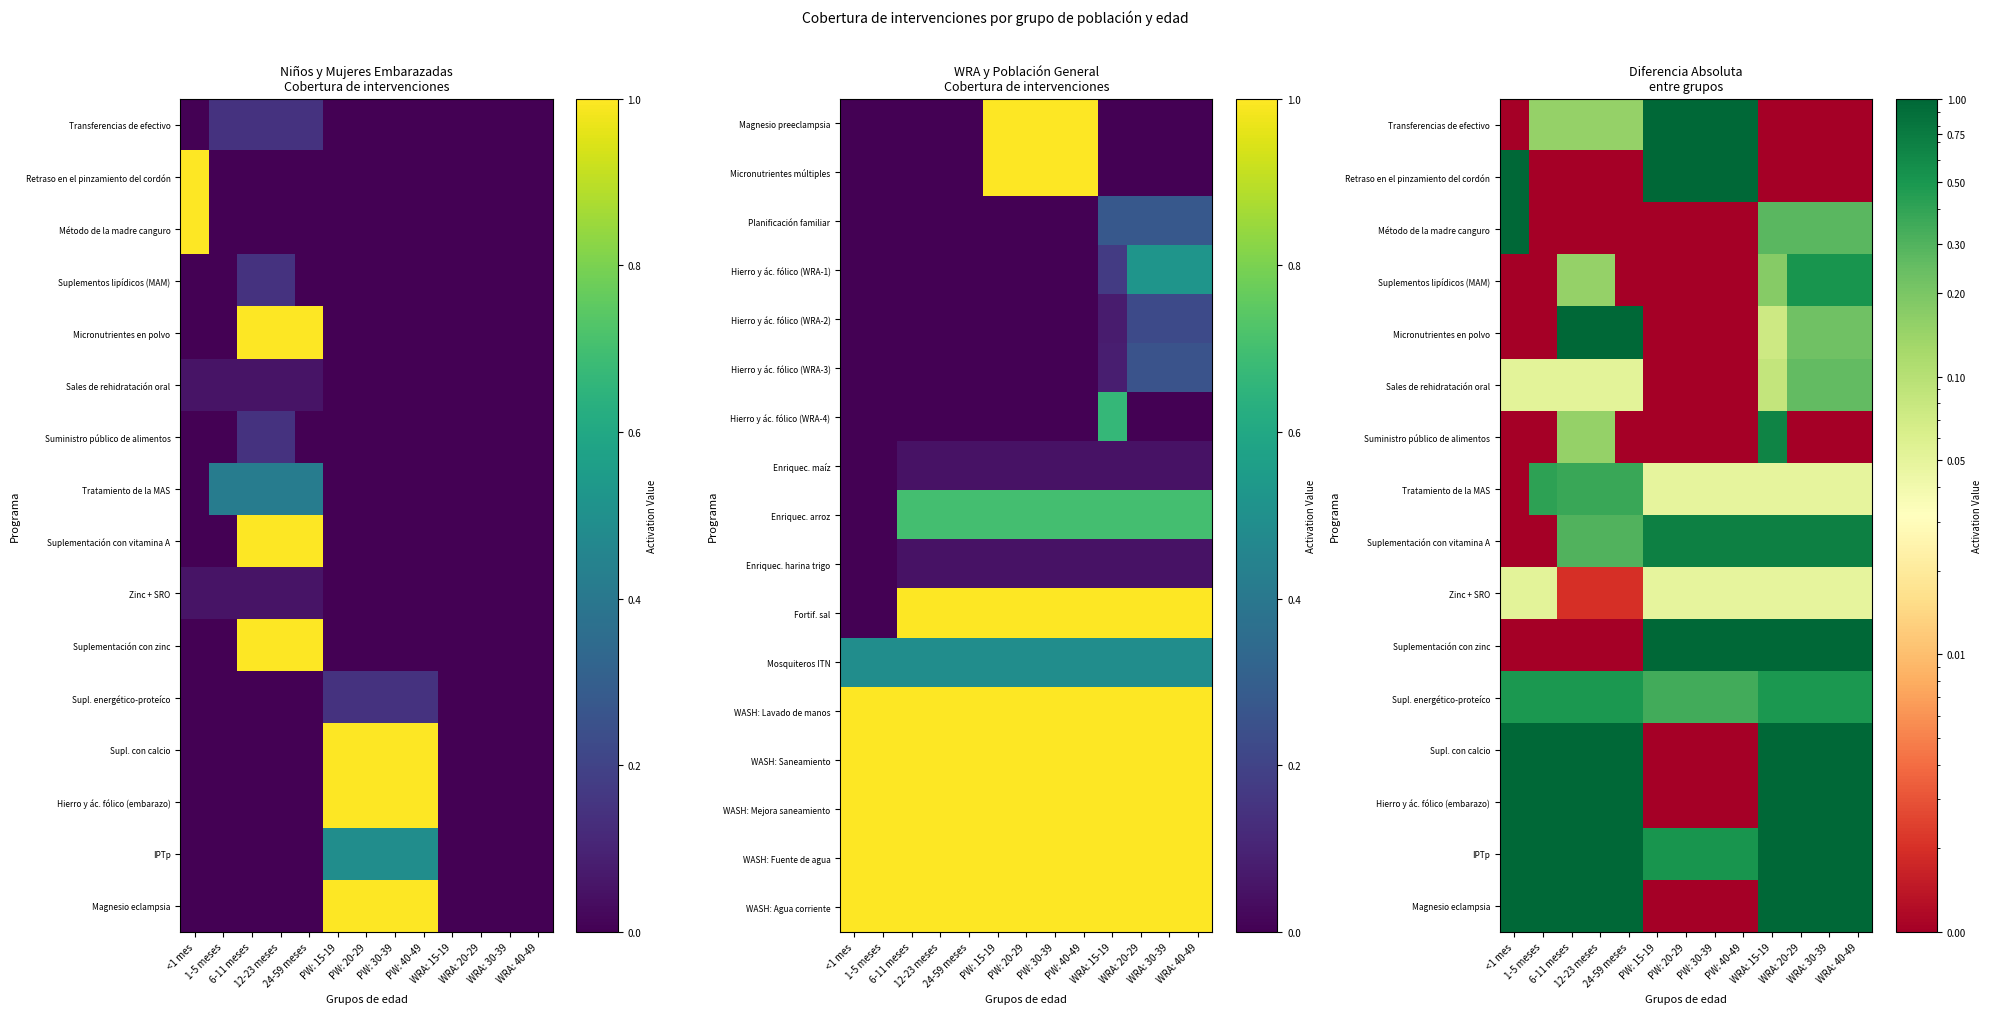

How many distinct data groups are displayed?

17